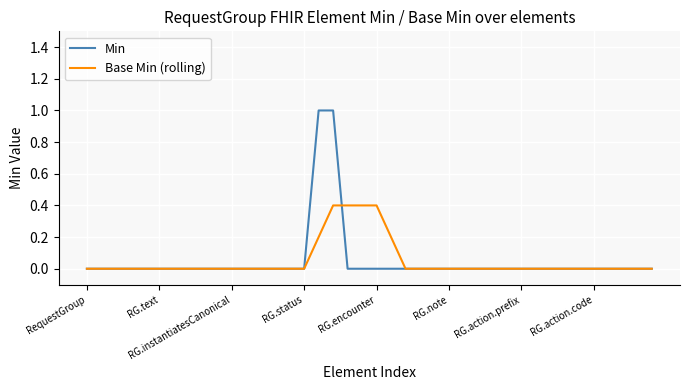

What is the greatest value displayed?

1.0